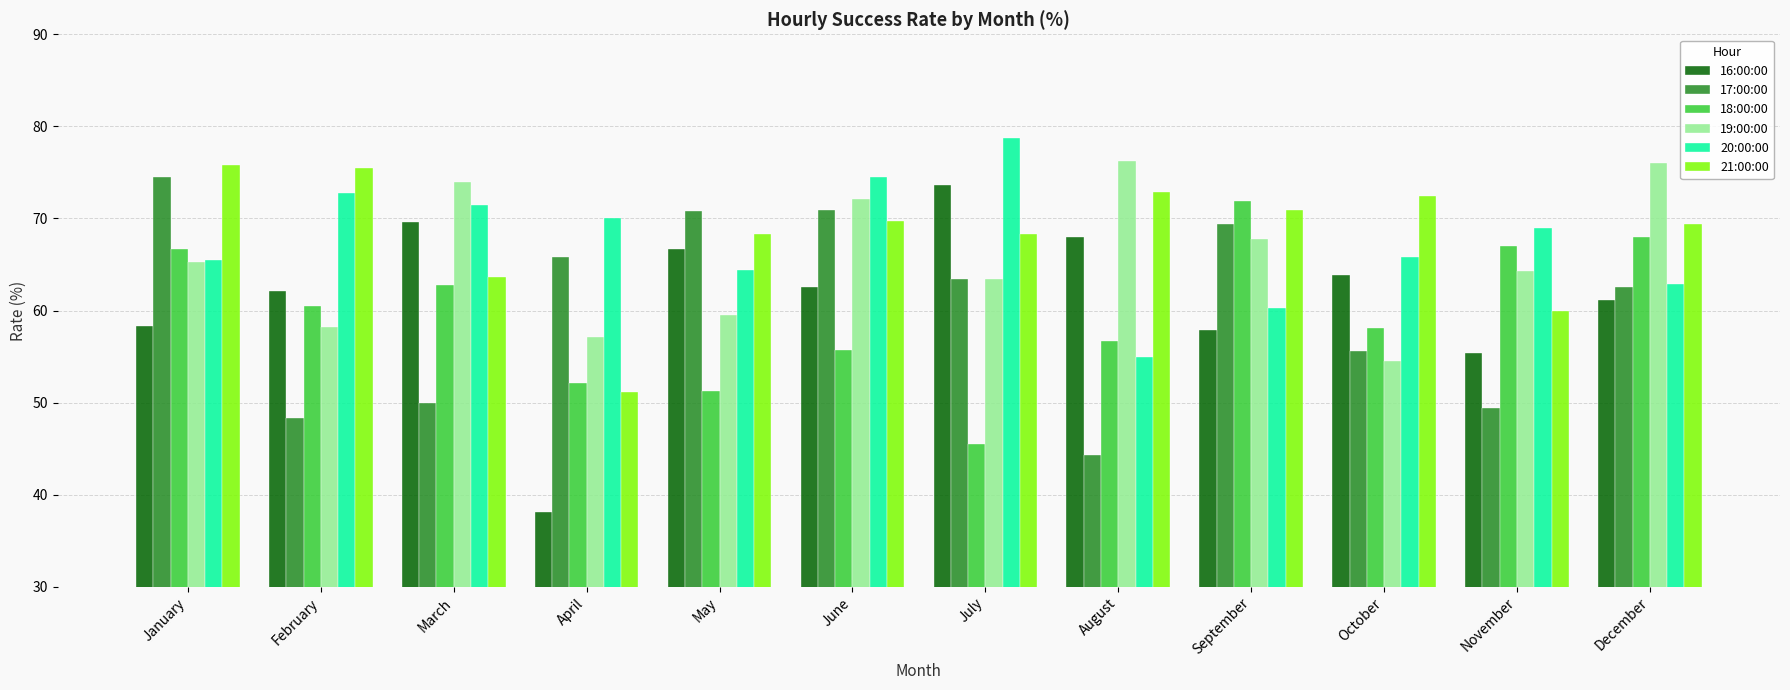

What is the total value across all series at August?

373.0